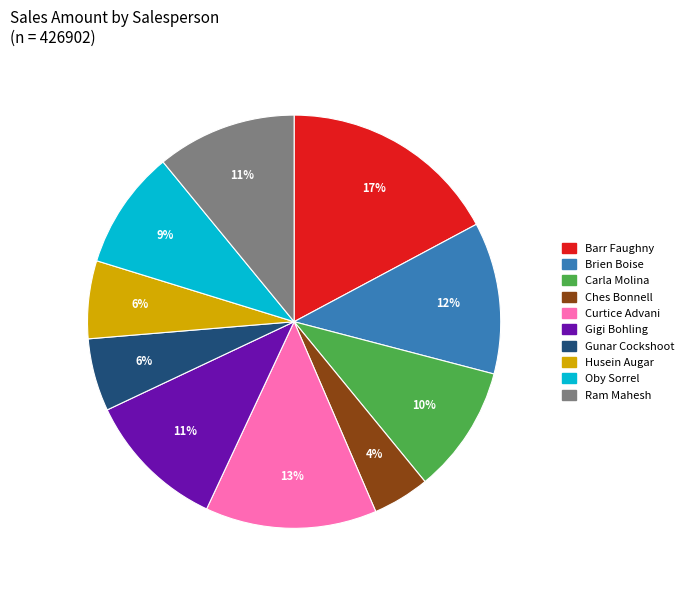

What percentage is the Carla Molina slice, to the nearest percent?

10%